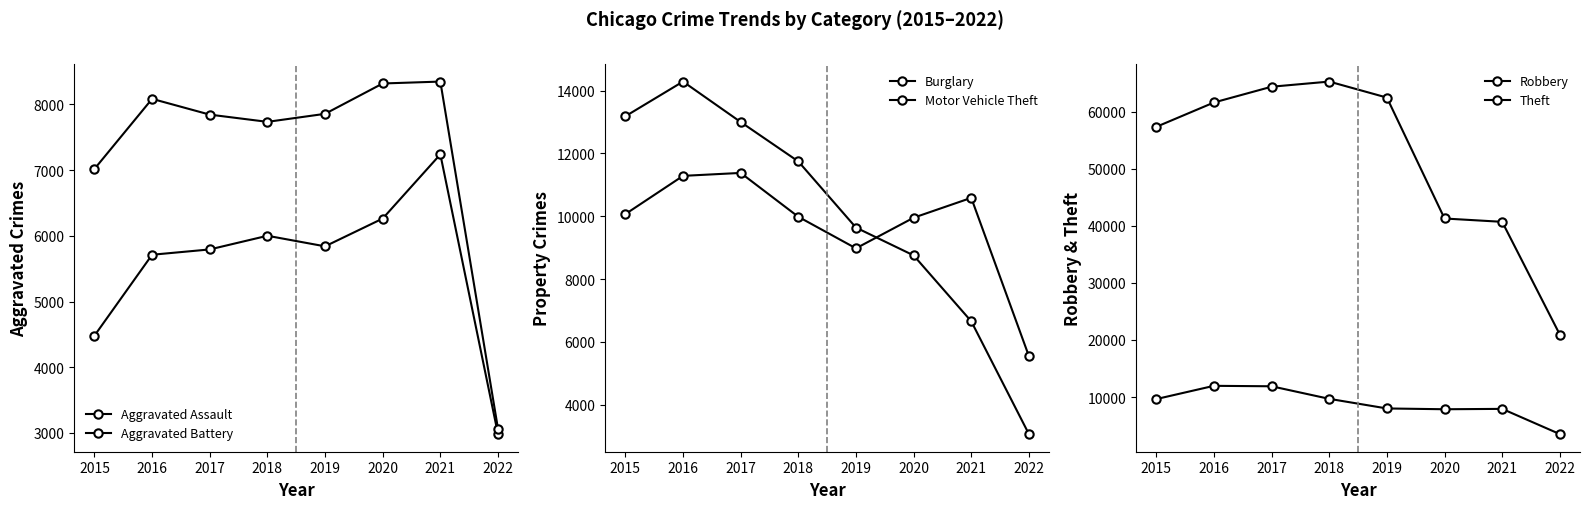

Which series changed the most between 2019 and 2020?

Theft